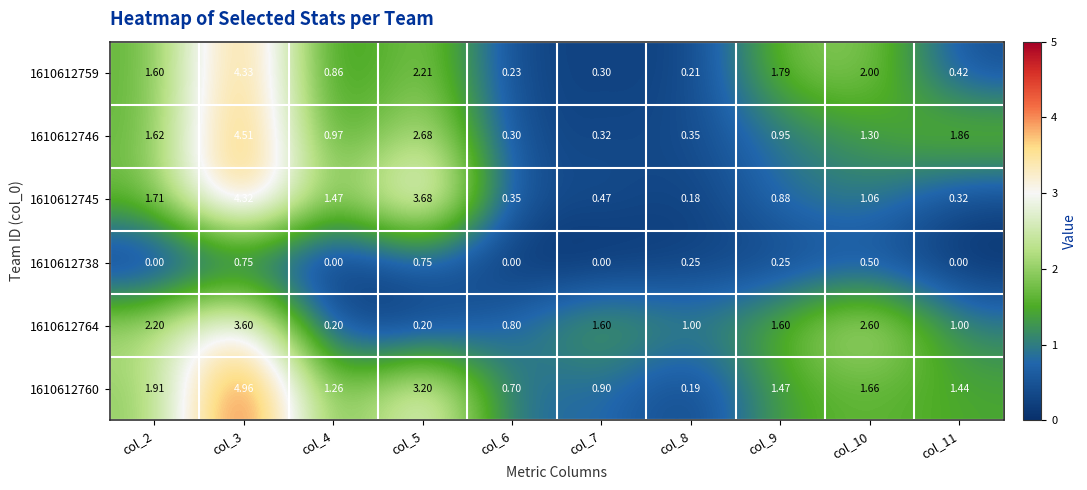

Is the value of 1610612760 at col_10 greater than the value of 1610612759 at col_9?

No